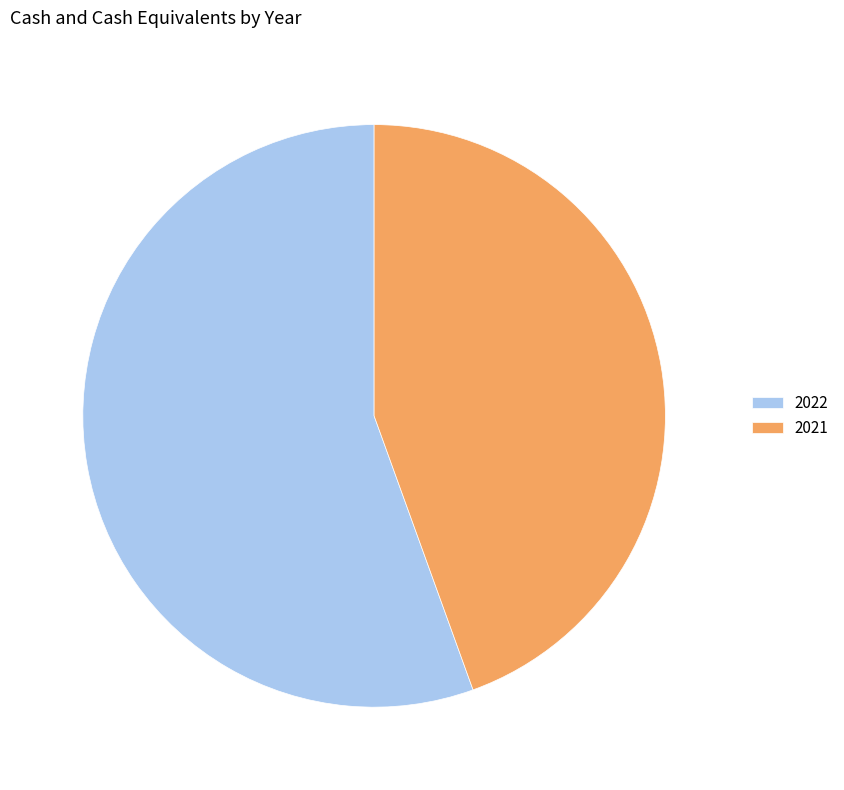

Is the sum of 2022 and 2021 greater than half?

Yes